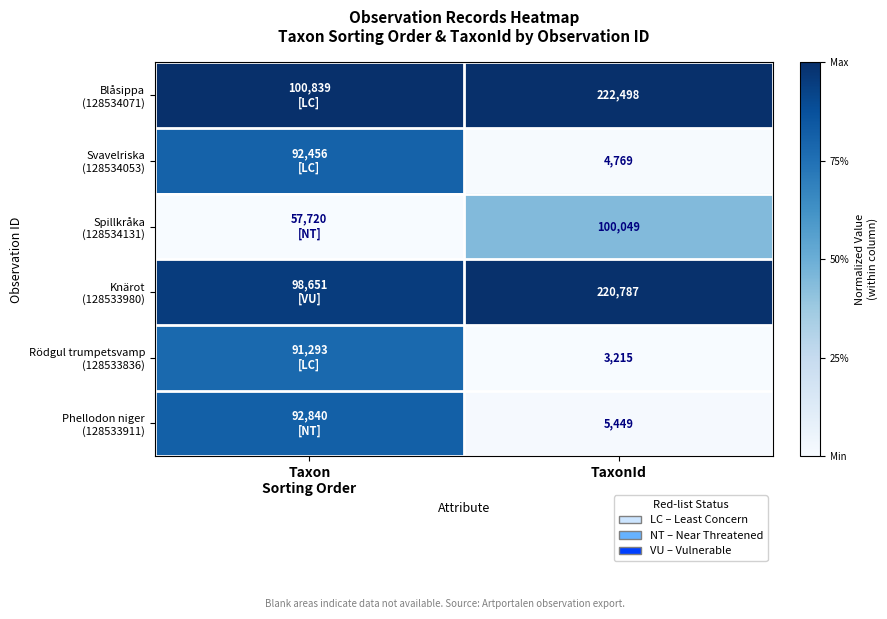

Between TaxonId and Taxon
Sorting Order, which is larger?

TaxonId